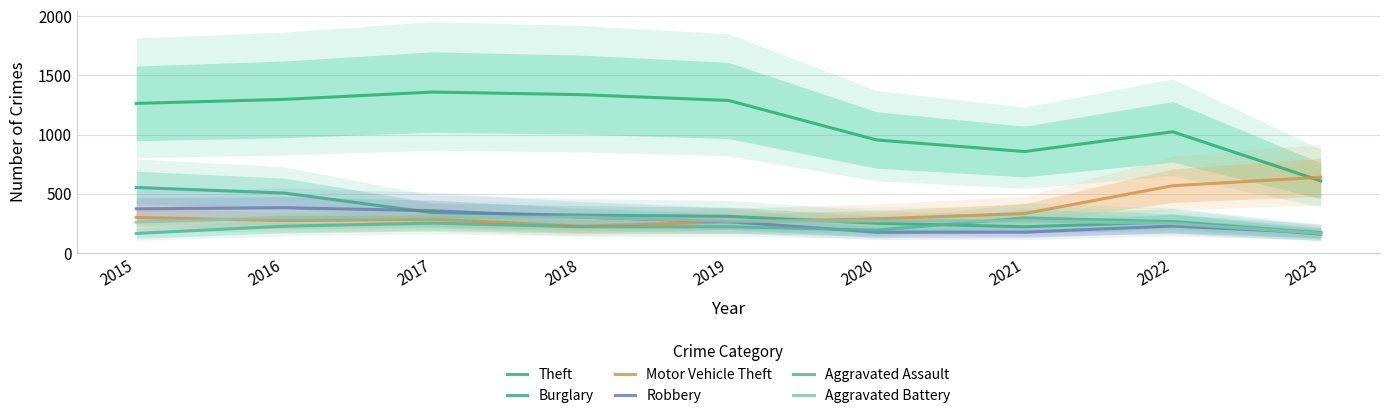

At which category does Aggravated Battery reach its first local valley?

2019